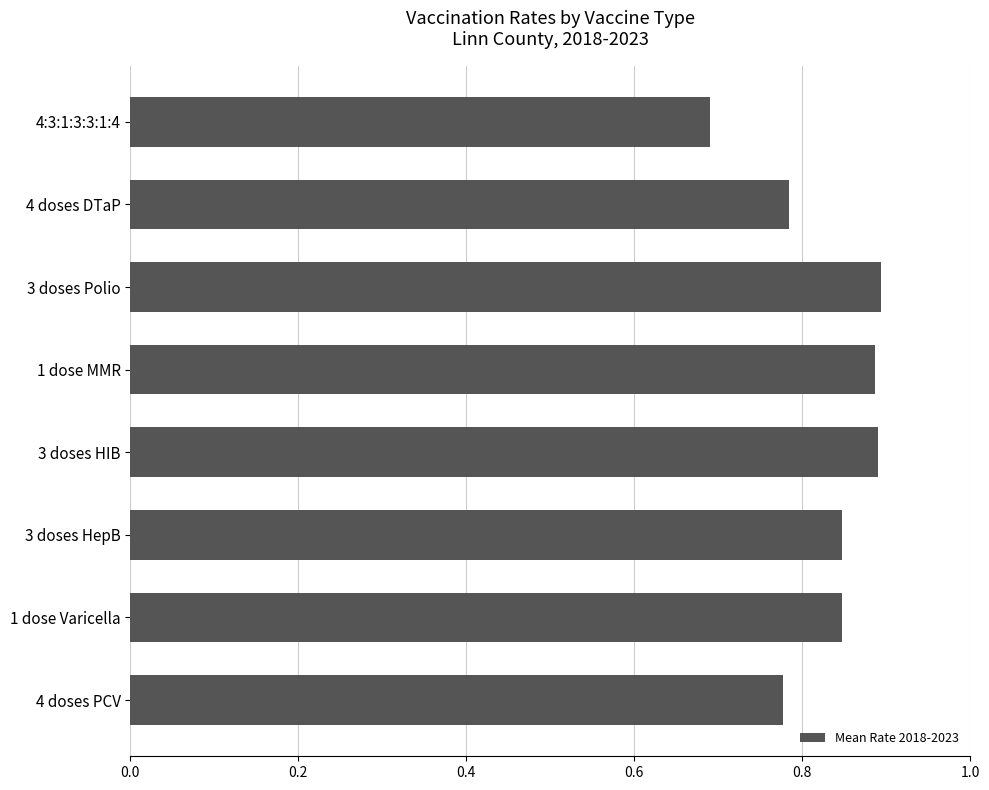

The value at 3 doses Polio is 0.9. True or false?

True